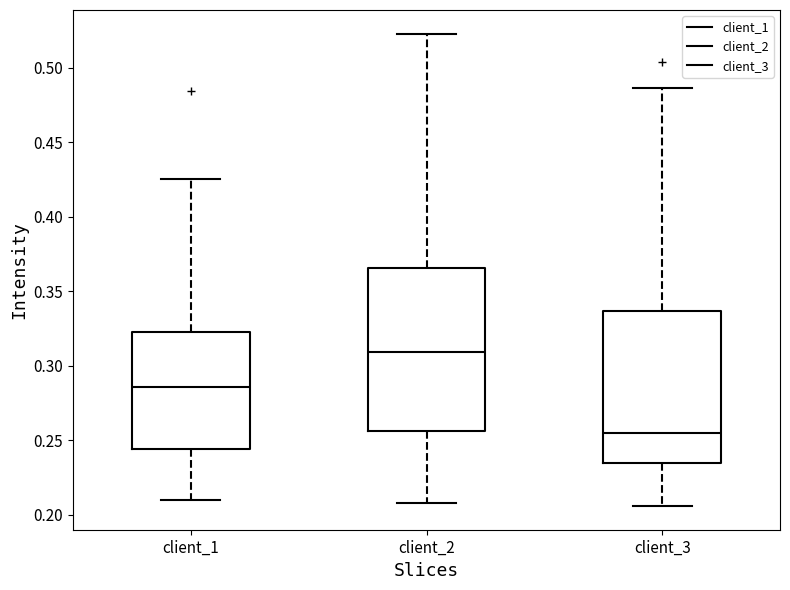

Reading left to right, read every box against the y-axis: the position of its median line, the range the box covers, and the ends of its whiskers. The values are not printed on the chart, so give them approximately, as read against the axis.

client_1: median 0.285, box 0.245 to 0.325, whiskers 0.210 to 0.425
client_2: median 0.310, box 0.255 to 0.365, whiskers 0.210 to 0.525
client_3: median 0.255, box 0.235 to 0.335, whiskers 0.205 to 0.485